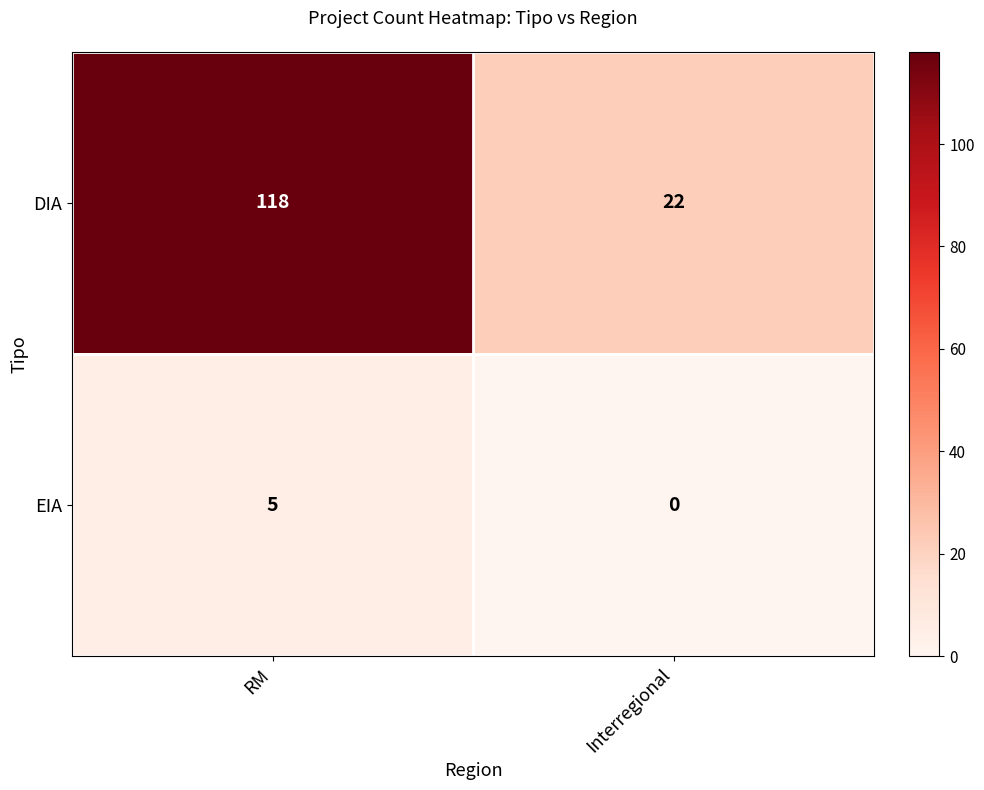

How many distinct data groups are displayed?

2